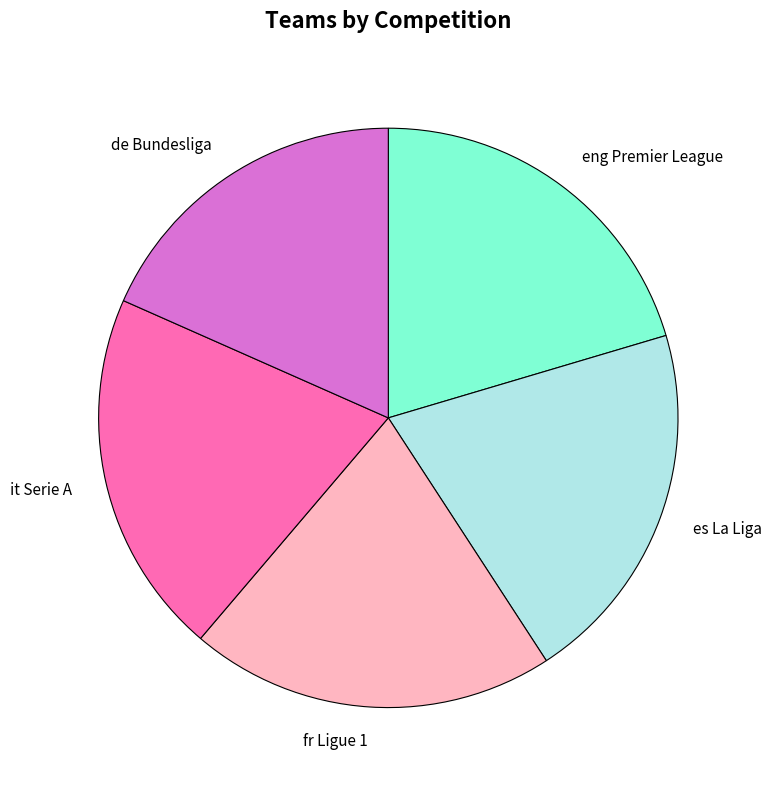

Do eng Premier League and de Bundesliga together represent more than half of the pie?

No